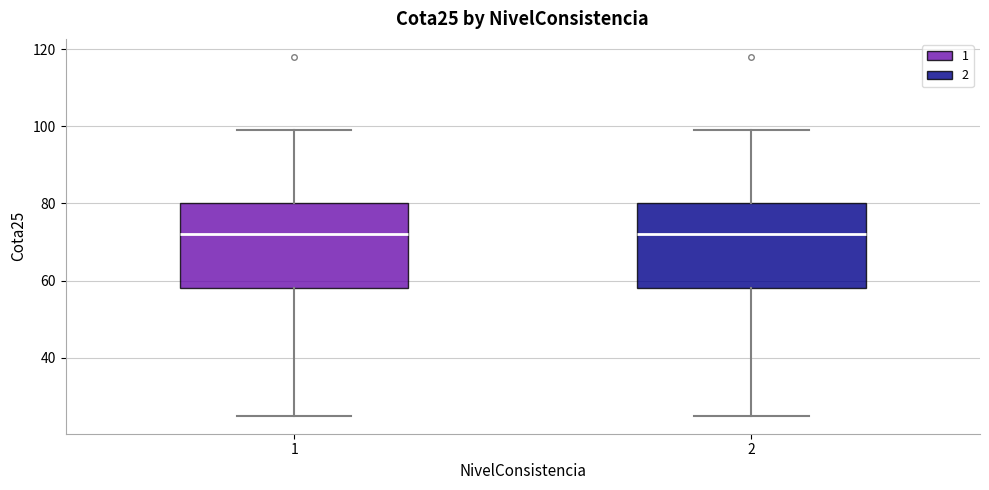

Reading left to right, read every box against the y-axis: the position of its median line, the range the box covers, and the ends of its whiskers. The values are not printed on the chart, so give them approximately, as read against the axis.

1: median 72, box 58 to 80, whiskers 26 to 100
2: median 72, box 58 to 80, whiskers 26 to 100